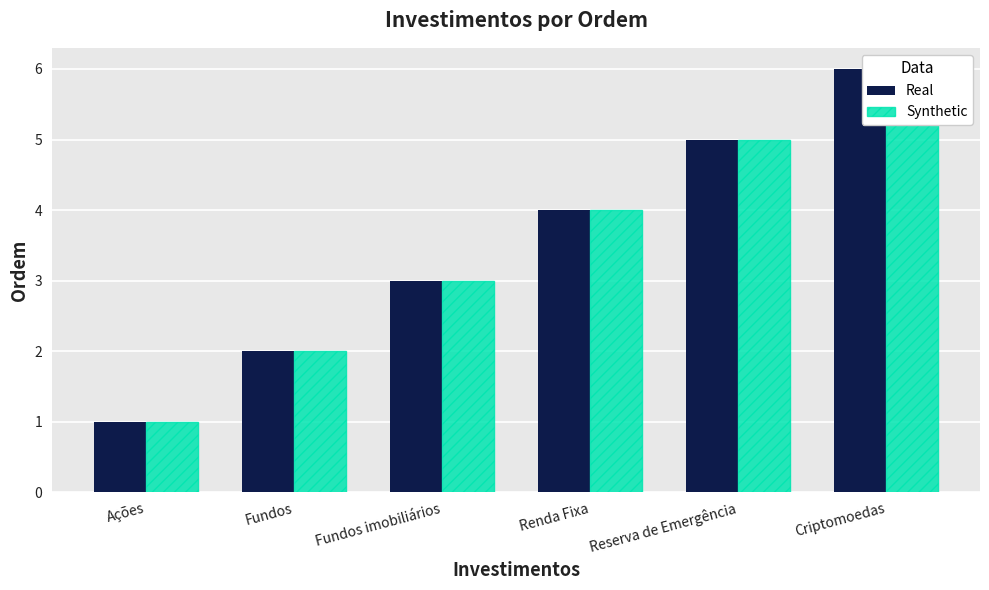

How many data points in Real are above 4?

2